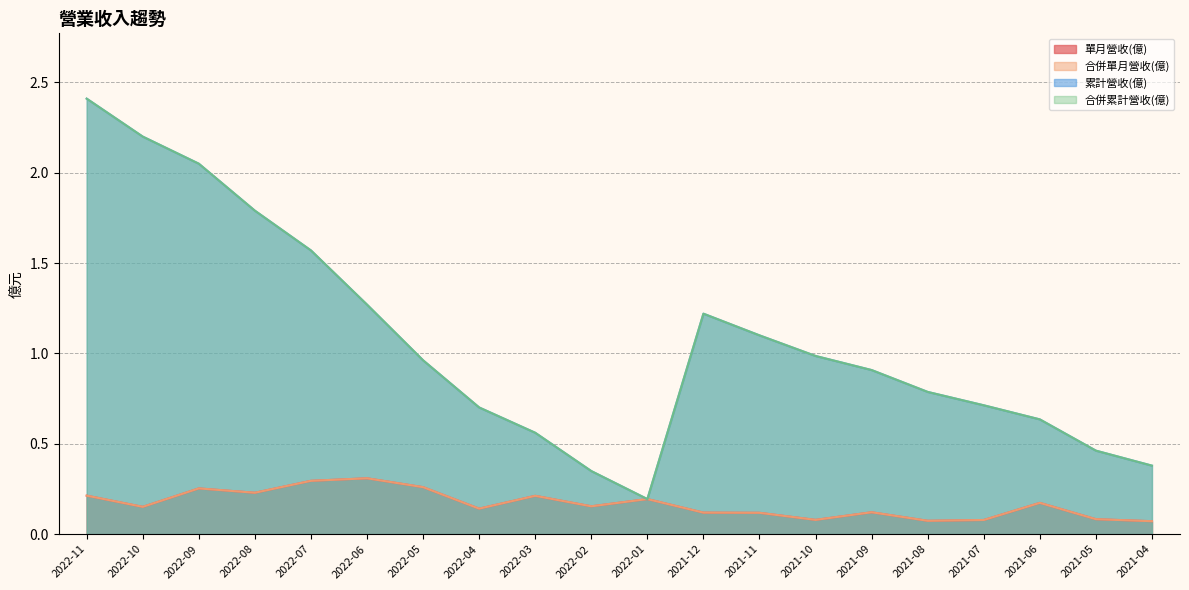

Between 2022-11 and 2022-06, which series saw the biggest shift?

累計營收(億)